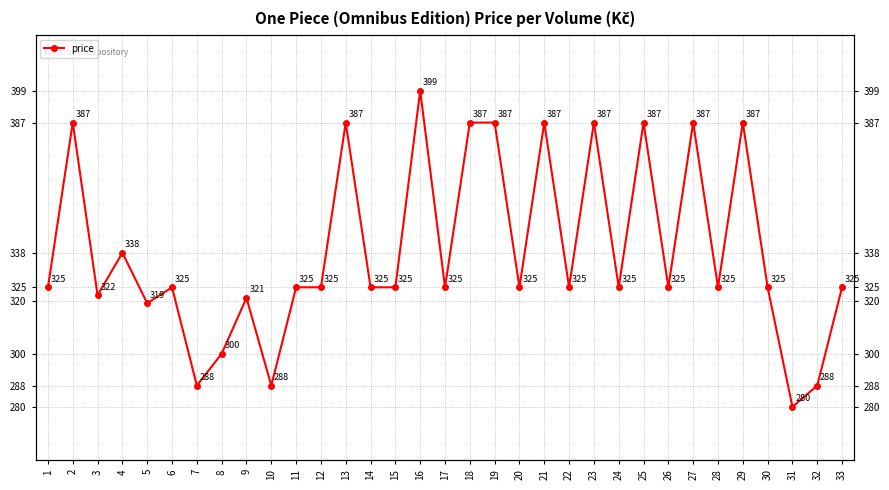

List the labels in order of value, smallest first.

31, 7, 10, 32, 8, 5, 9, 3, 1, 6, 11, 12, 14, 15, 17, 20, 22, 24, 26, 28, 30, 33, 4, 2, 13, 18, 19, 21, 23, 25, 27, 29, 16